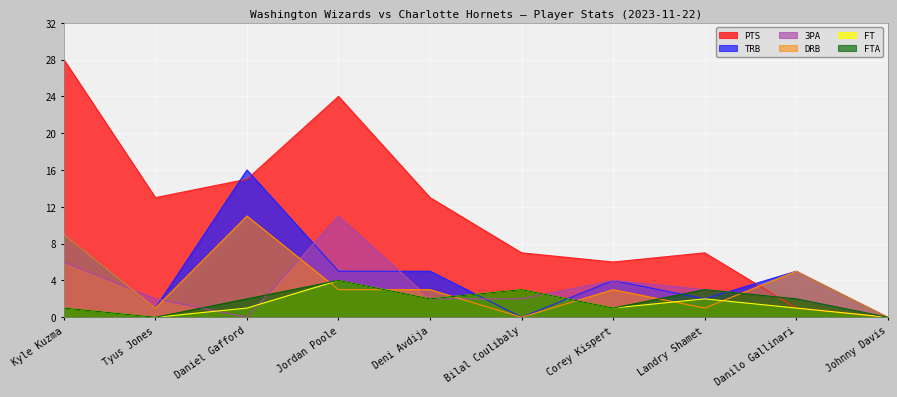

True or false: DRB has more than 1 interior local peaks.

True